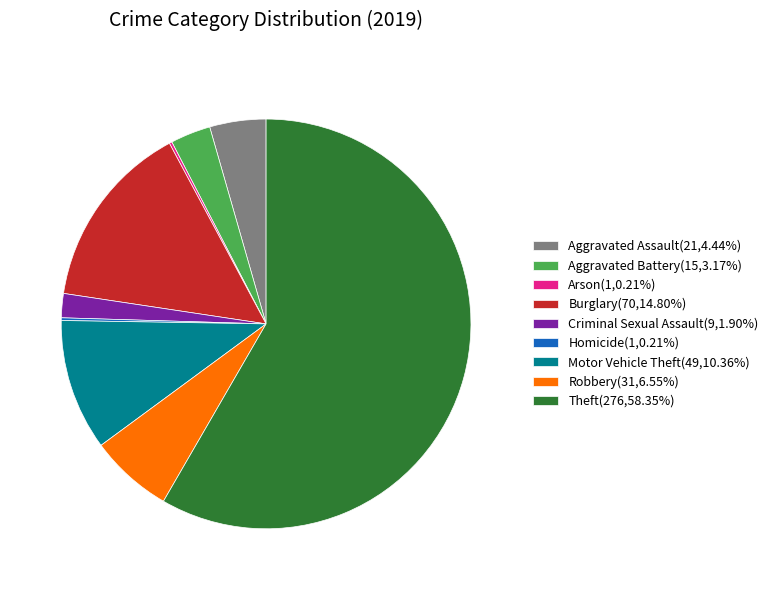

What is the ratio of the value at Theft(276,58.35%) to the value at Robbery(31,6.55%)?

8.9